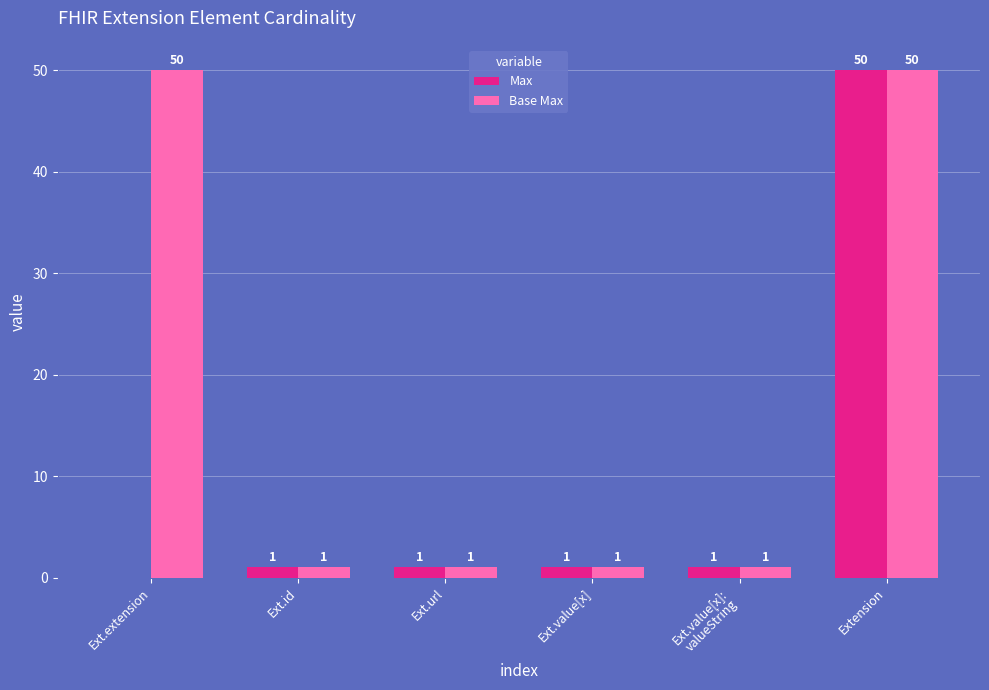

How many values in Max are above zero?

5